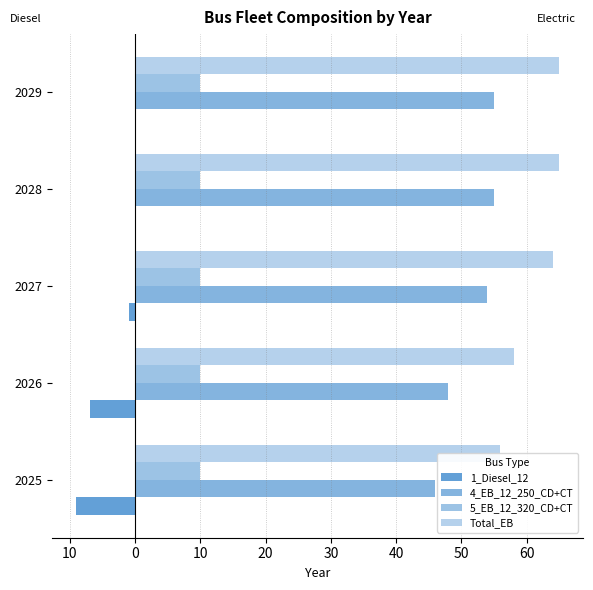

What are all the series names shown in the legend?

1_Diesel_12, 4_EB_12_250_CD+CT, 5_EB_12_320_CD+CT, Total_EB